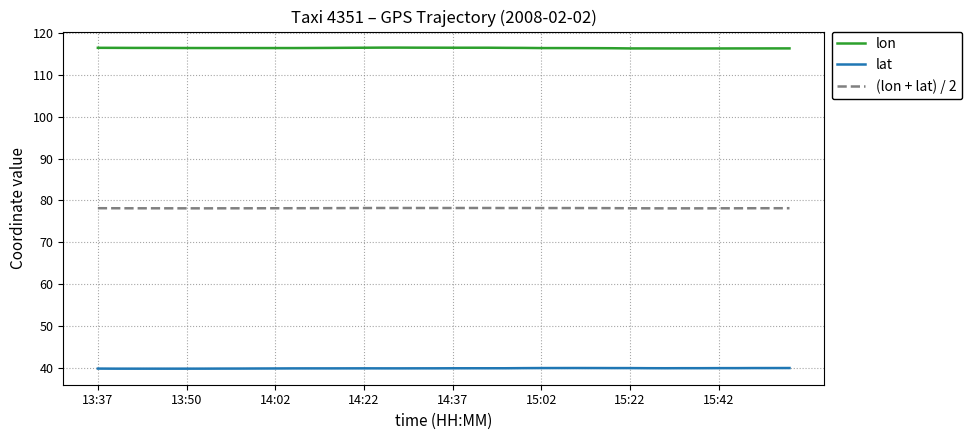

Which series has the largest total across all categories?

lon